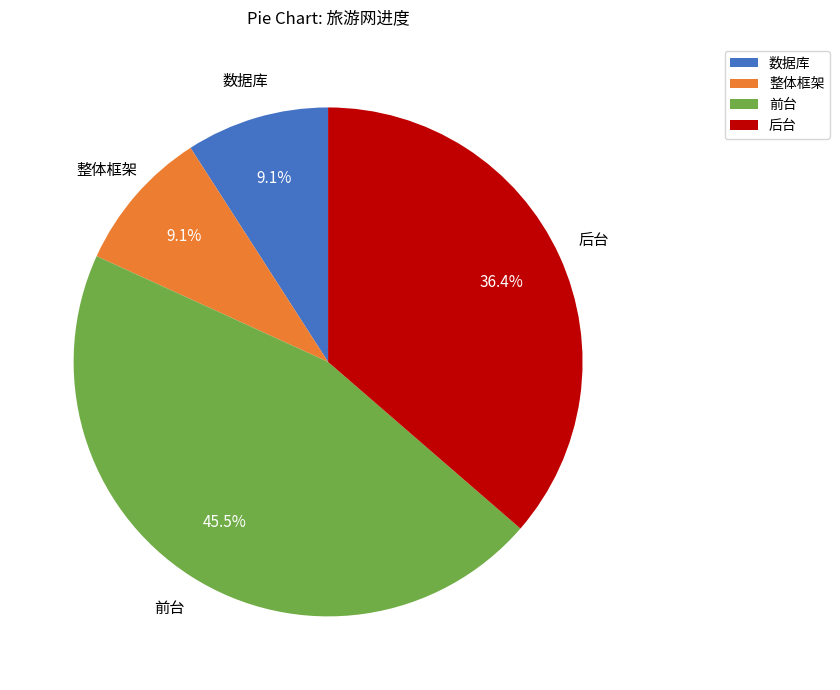

Count the number of slices in the pie.

4